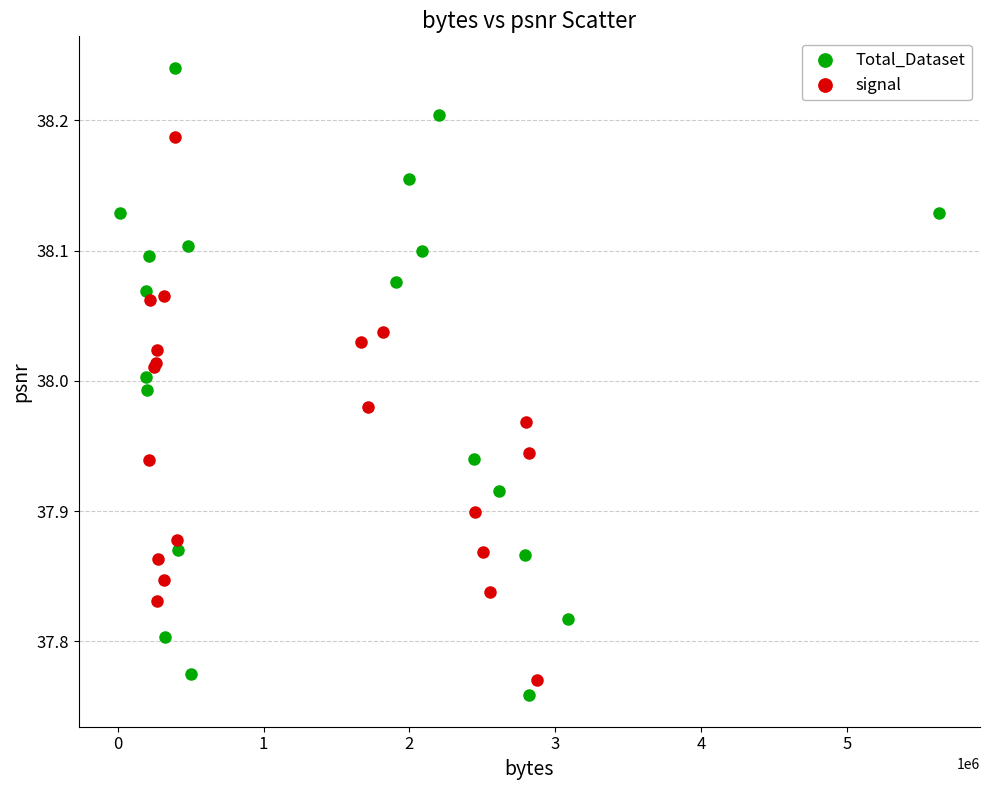

Which series reaches the maximum Y coordinate?

Total_Dataset